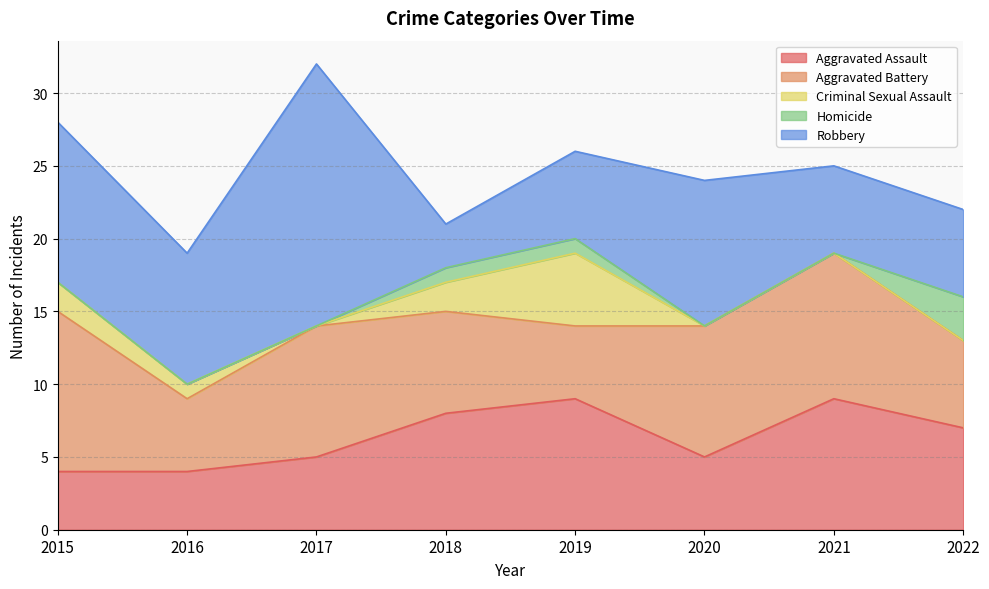

At 2019, list the series in order from largest to smallest.

Aggravated Assault, Robbery, Aggravated Battery, Criminal Sexual Assault, Homicide